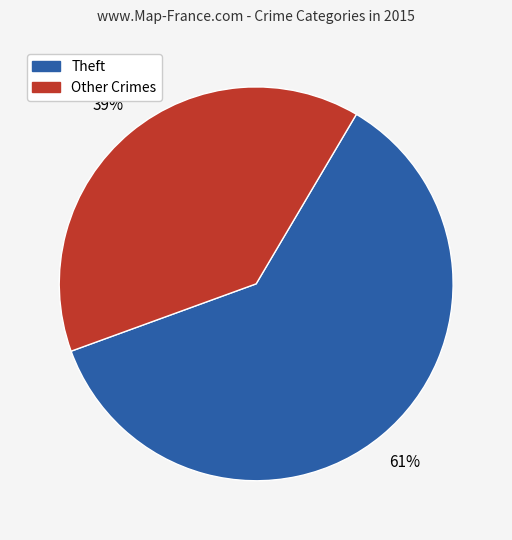

Rank the categories by value from highest to lowest.

Theft, Other Crimes